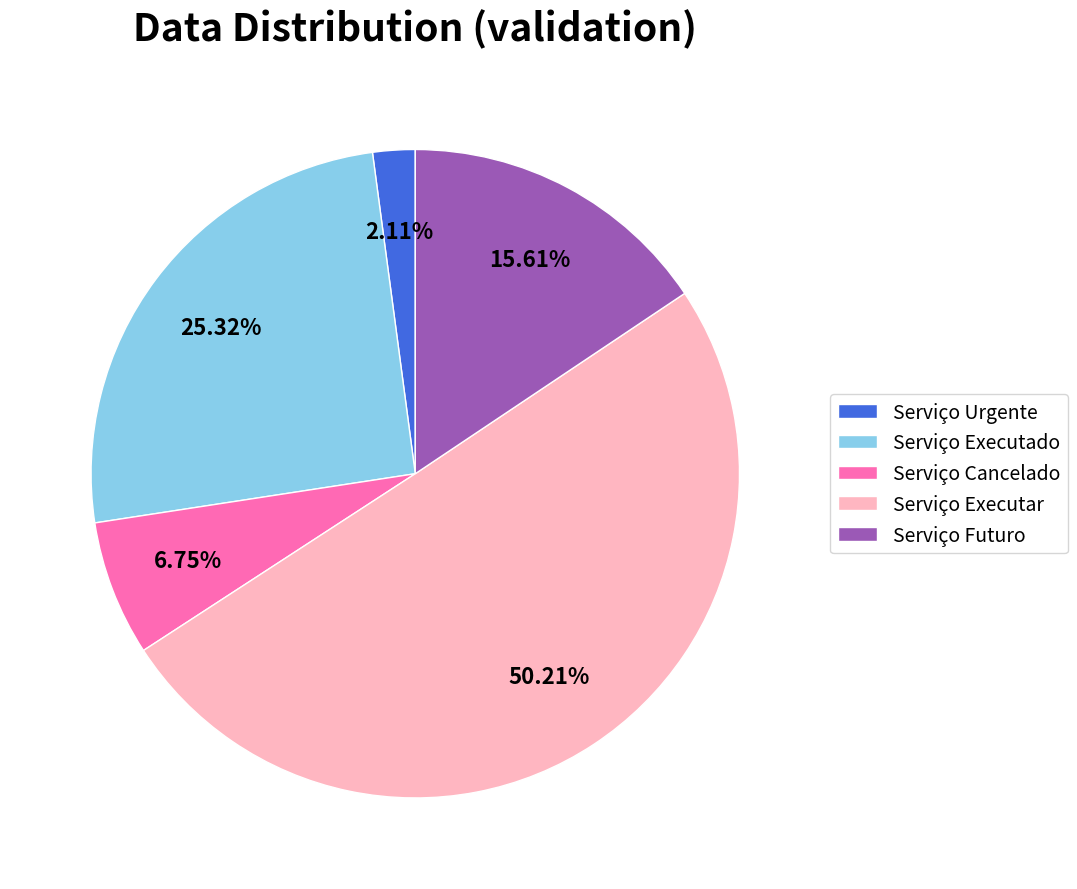

To the nearest percent, what is the difference between the Serviço Cancelado and Serviço Executar slice percentages?

43%